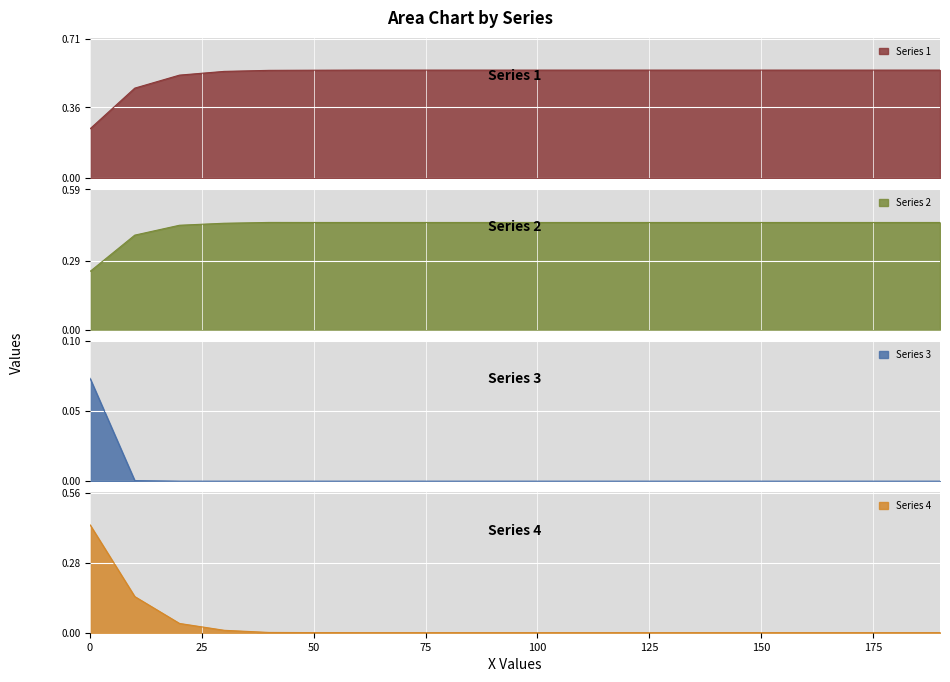

Is it true that Series 4 equals 0.0 at 150?

True